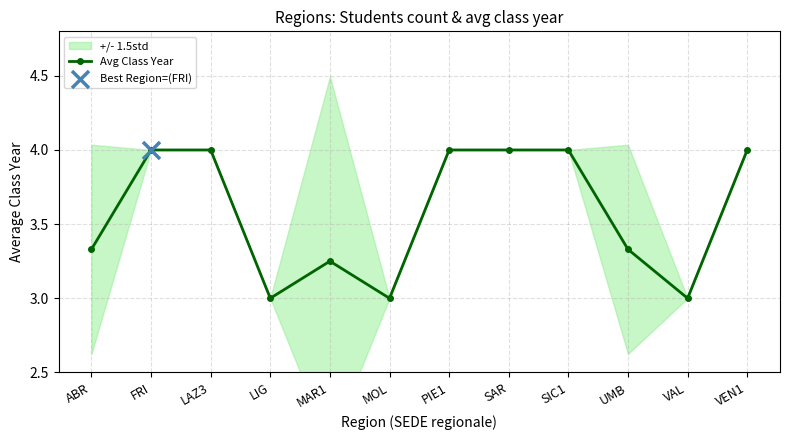

Approximately how many times larger is the value at ABR compared to VAL?

1.1